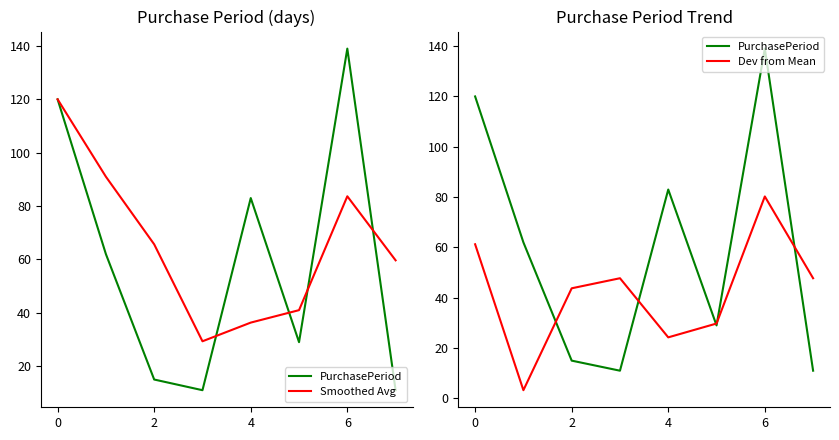

The PurchasePeriod series shows 83.0 at 4. True or false?

True